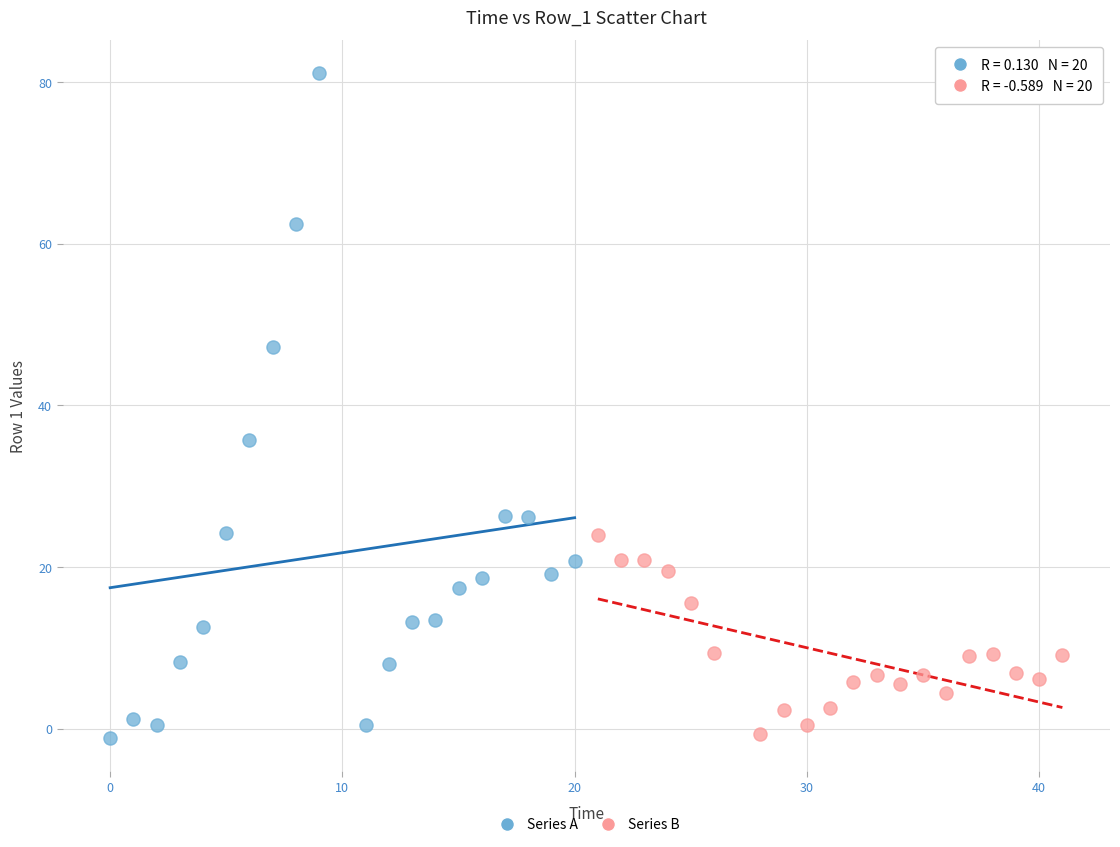

Which series has the largest Y range (max minus min)?

Series A